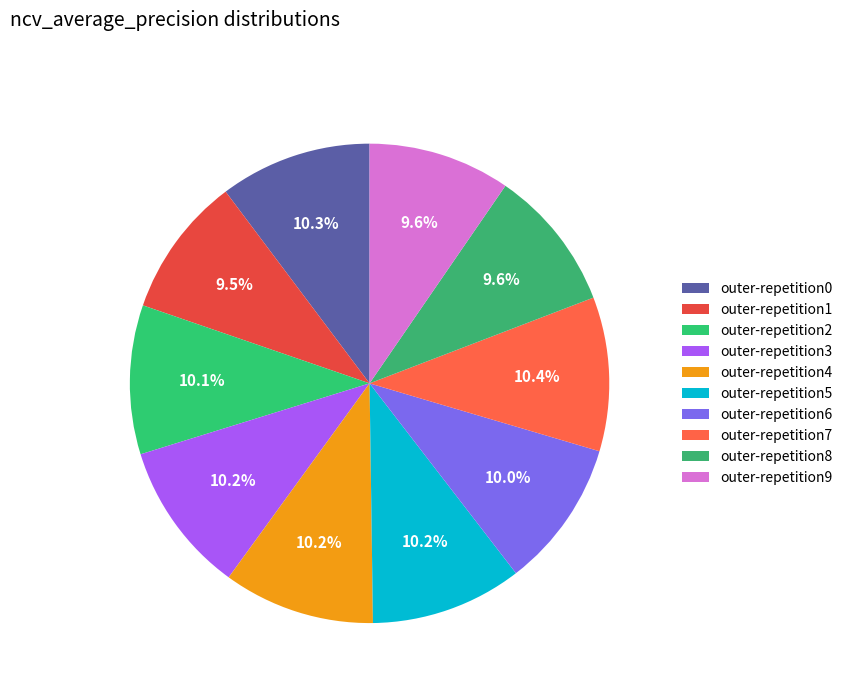

Count the number of slices in the pie.

10